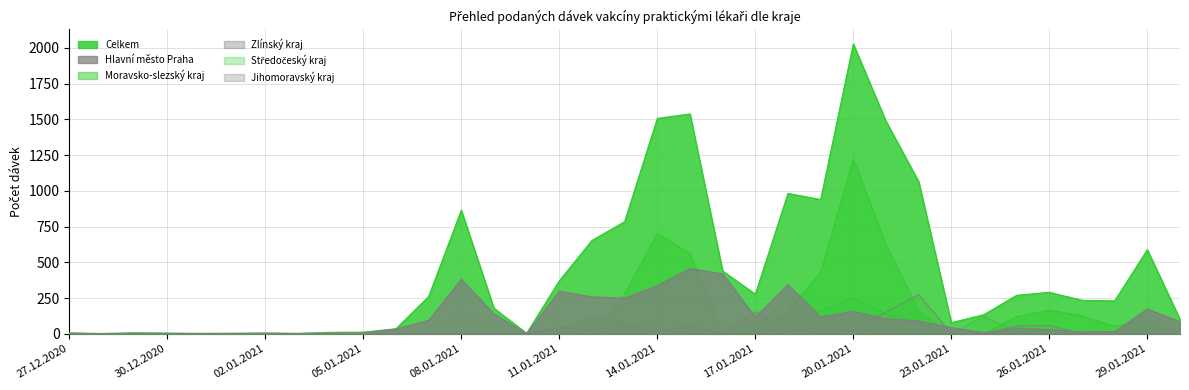

At how many categories does at least one series exceed 1759?

1